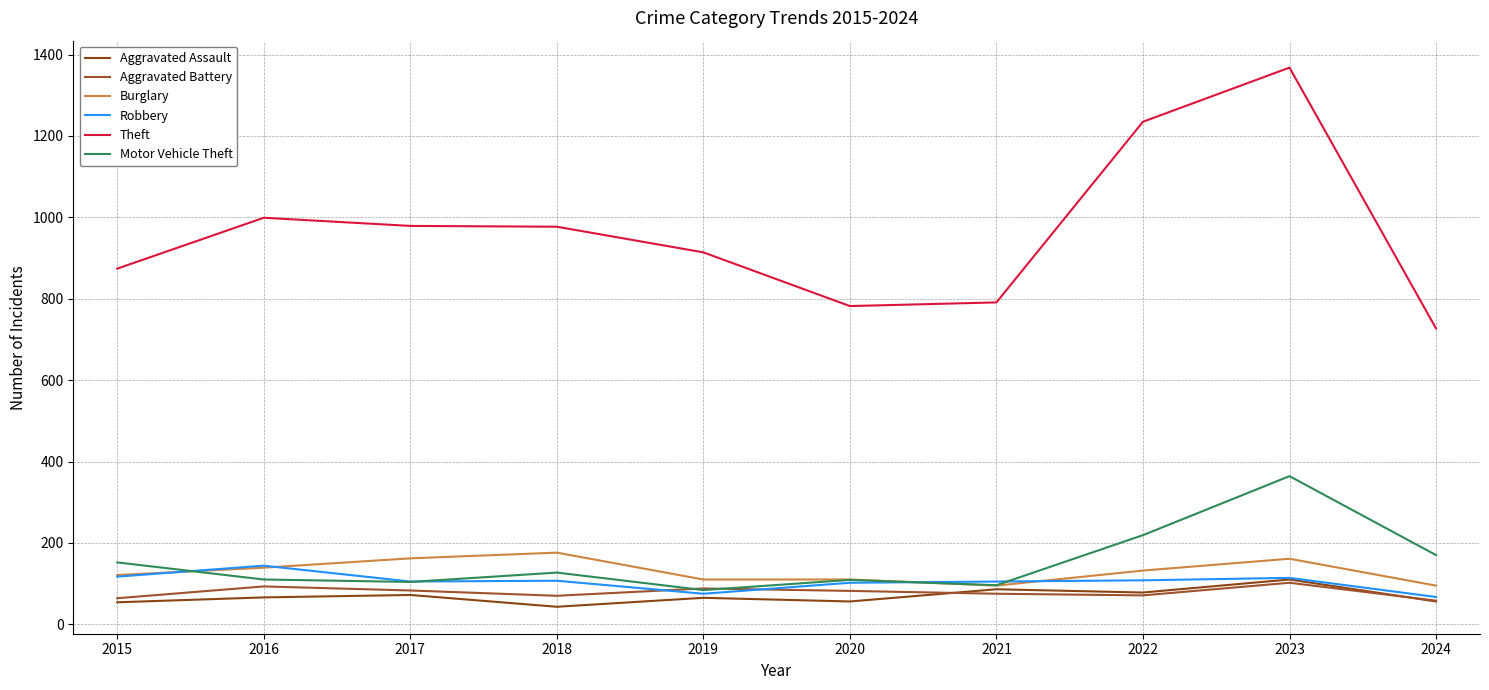

Where do Aggravated Battery and Aggravated Assault first cross each other?

2020 and 2021